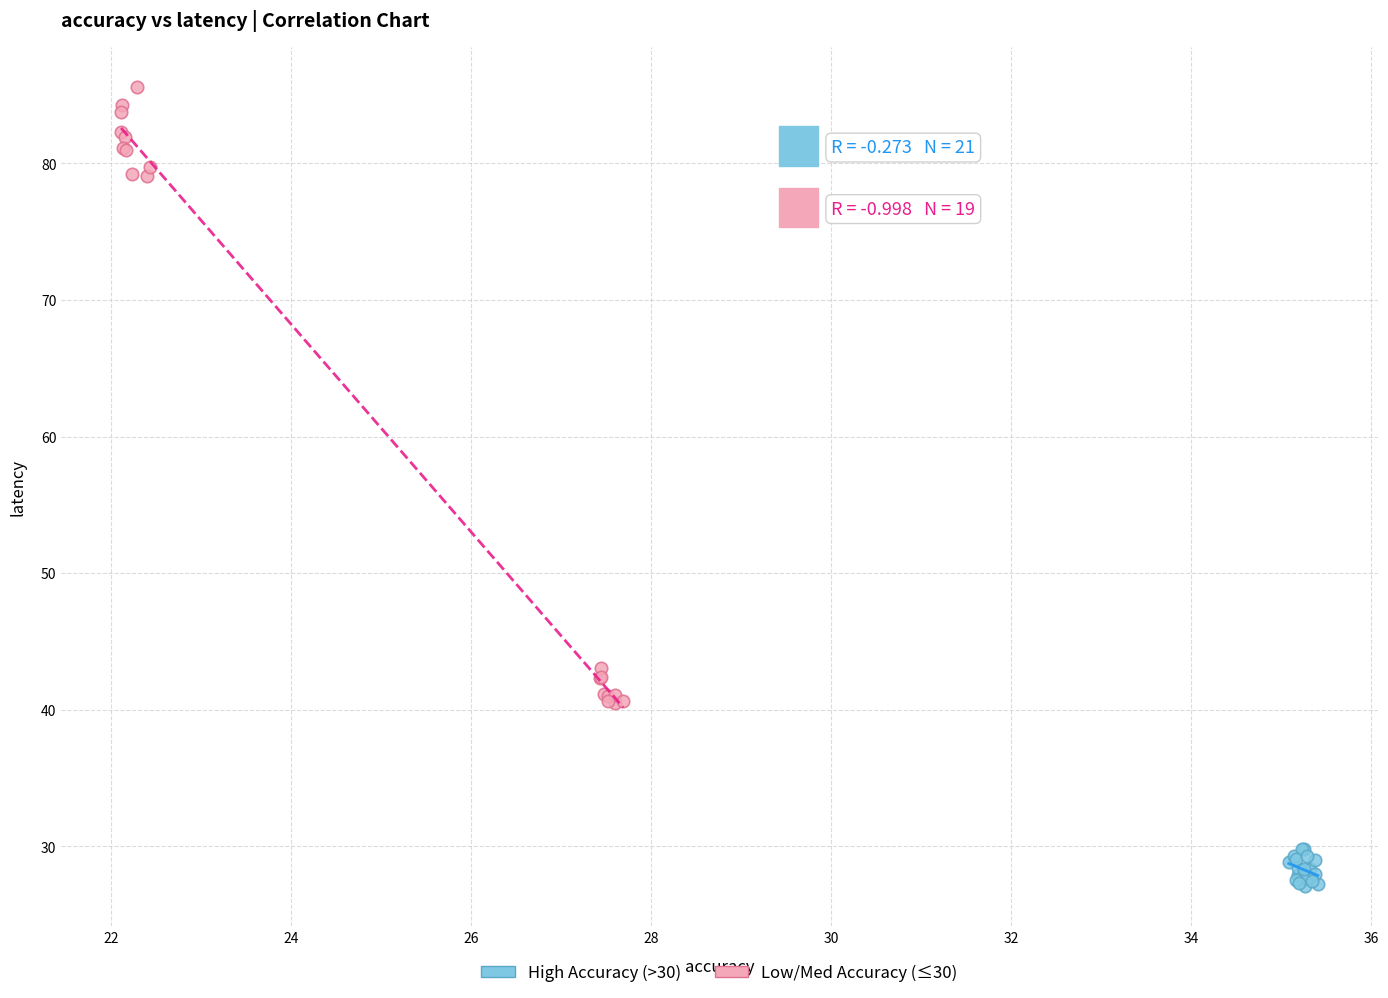

Which series reaches the minimum Y coordinate?

High Accuracy (>30)